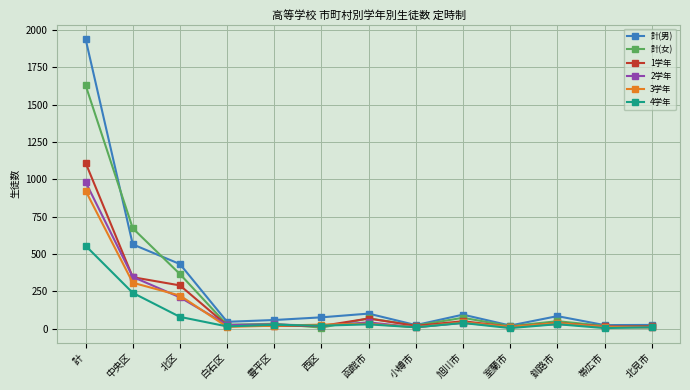

In 4学年, how many points are higher than both neighbors (excluding endpoints)?

4